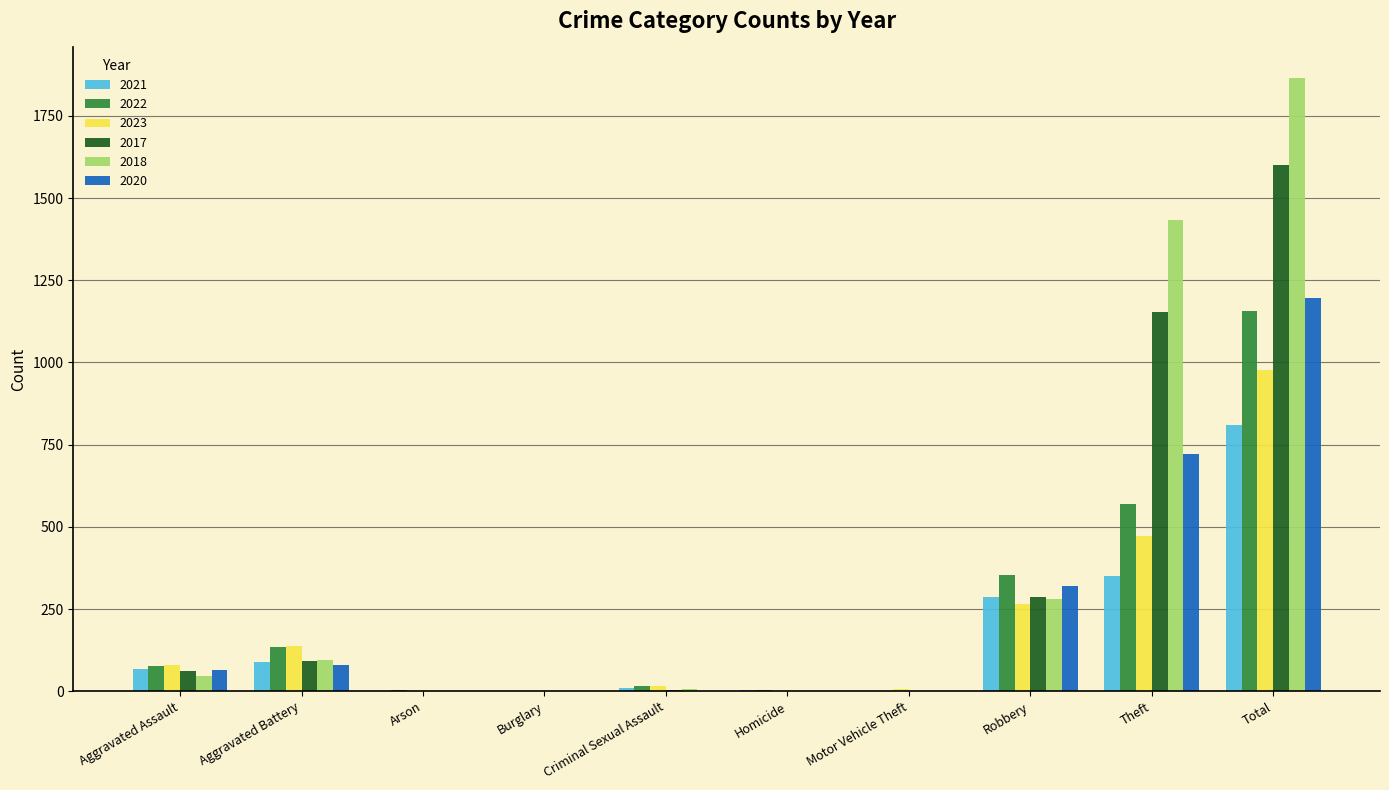

Does the chart contain stacked bars?

No